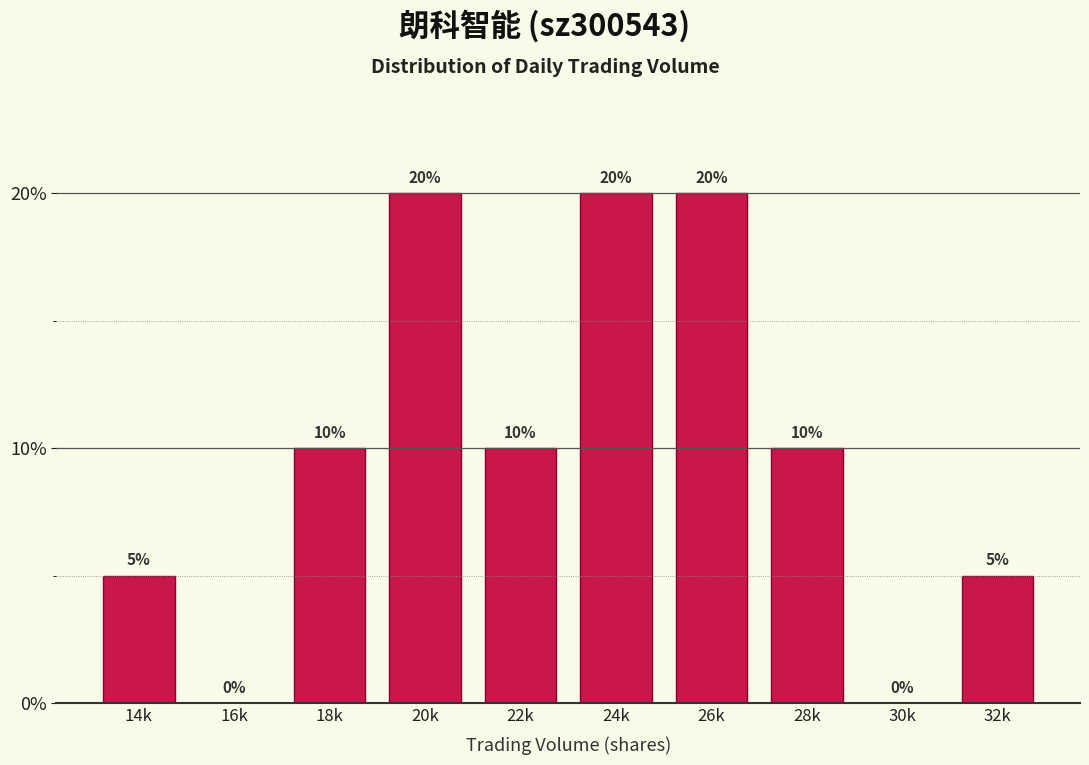

Reading right to left, list all the values displayed in this chart.

32k=5	30k=0	28k=10	26k=20	24k=20	22k=10	20k=20	18k=10	16k=0	14k=5